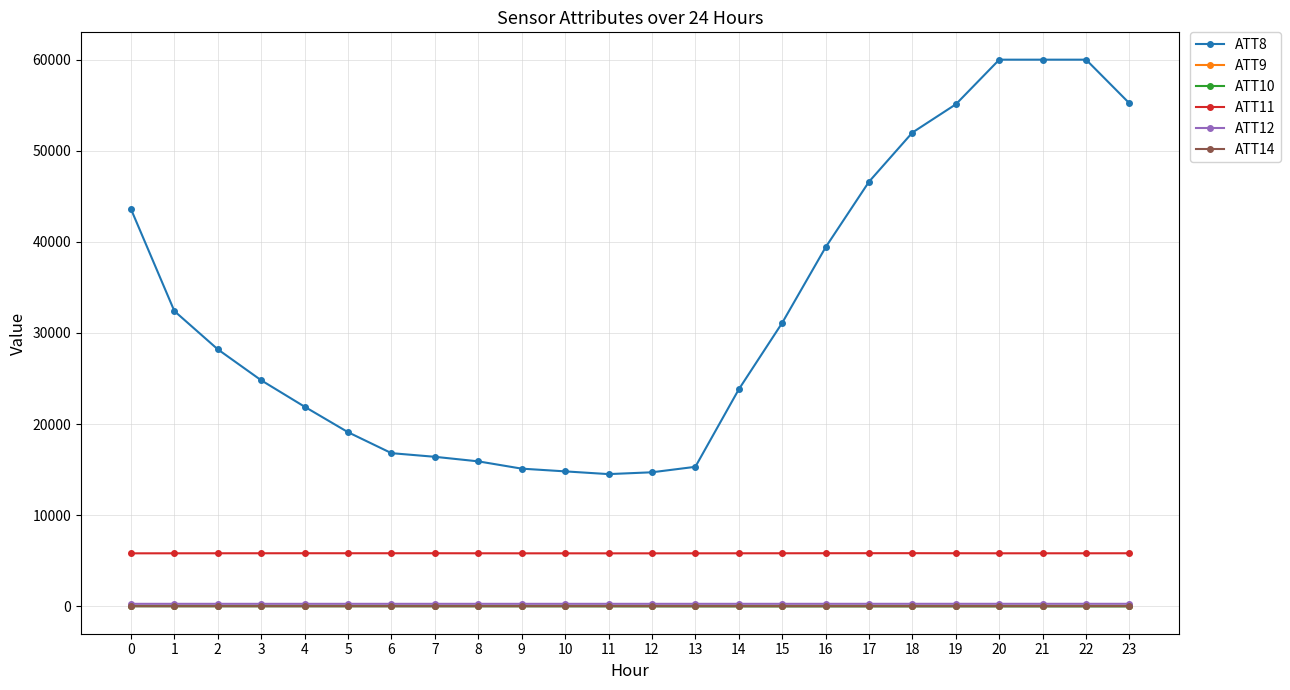

True or false: ATT9 and ATT8 cross at least once.

False